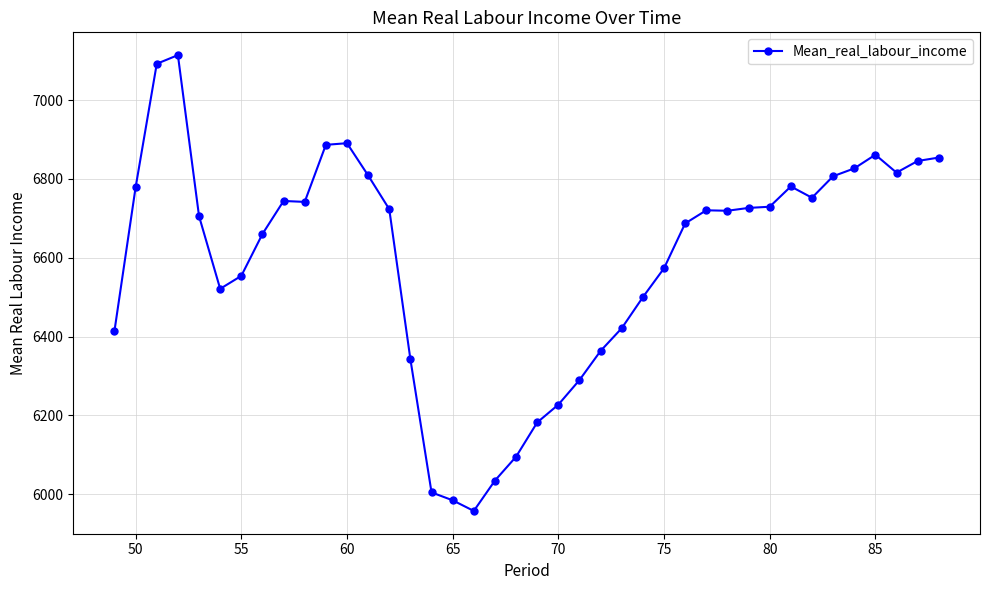

What is the difference between the maximum and minimum values?

1156.3